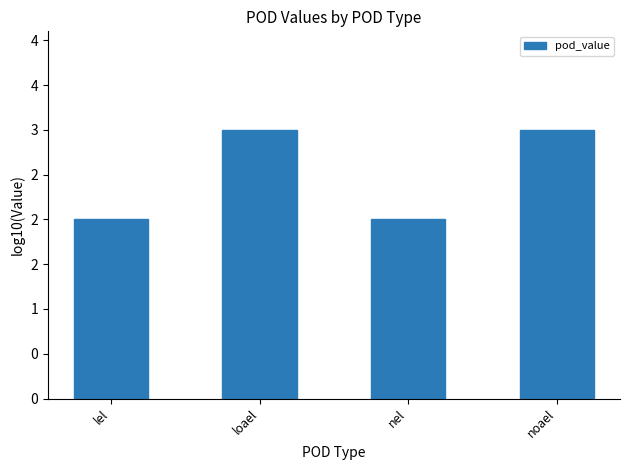

Approximately how many times larger is the value at loael compared to lel?

1.5